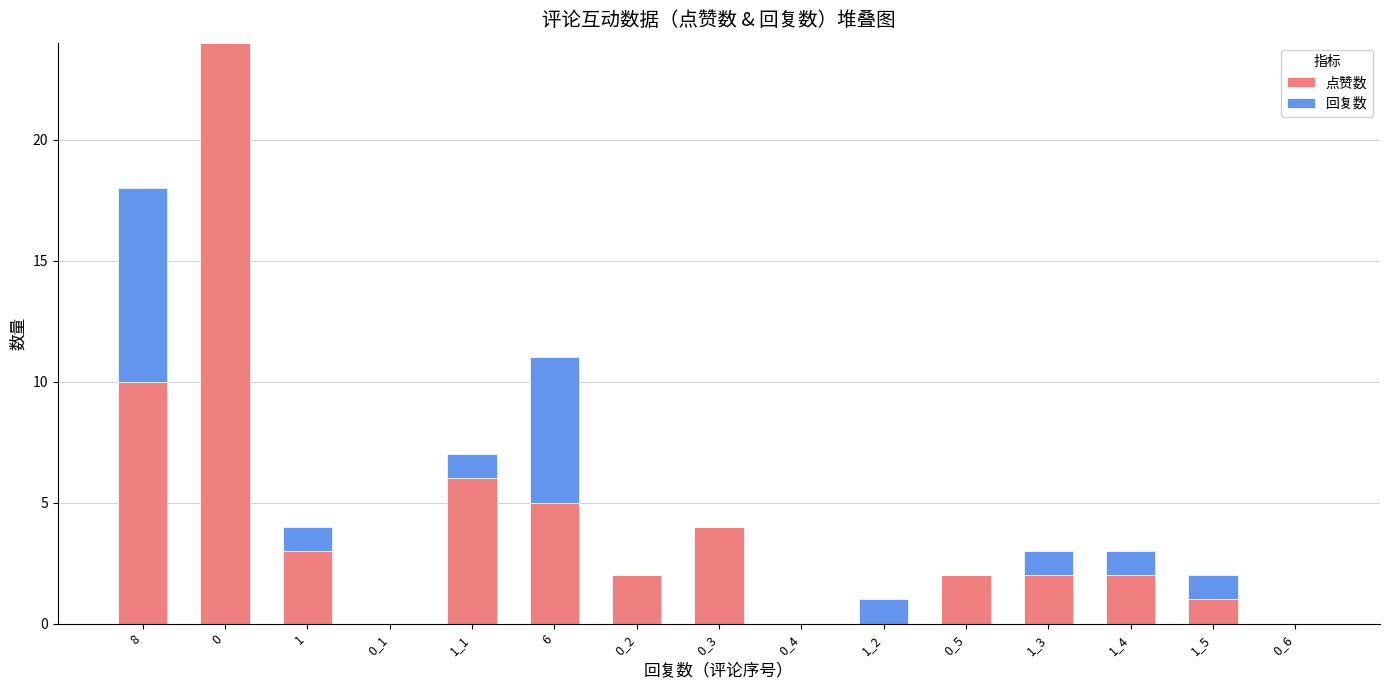

What are all the series names shown in the legend?

点赞数, 回复数